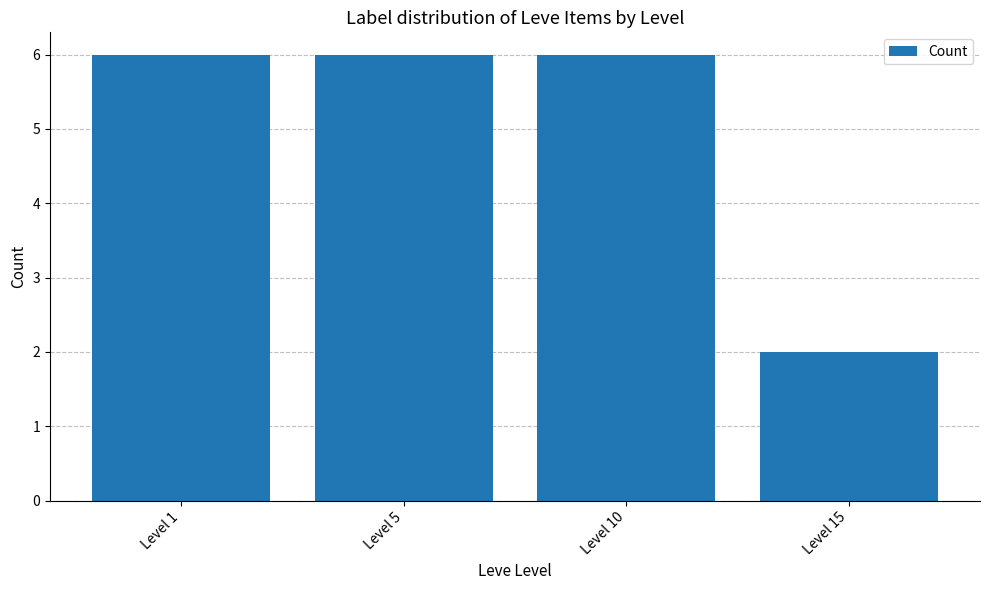

What is the ratio of the value at Level 1 to the value at Level 15?

3.0